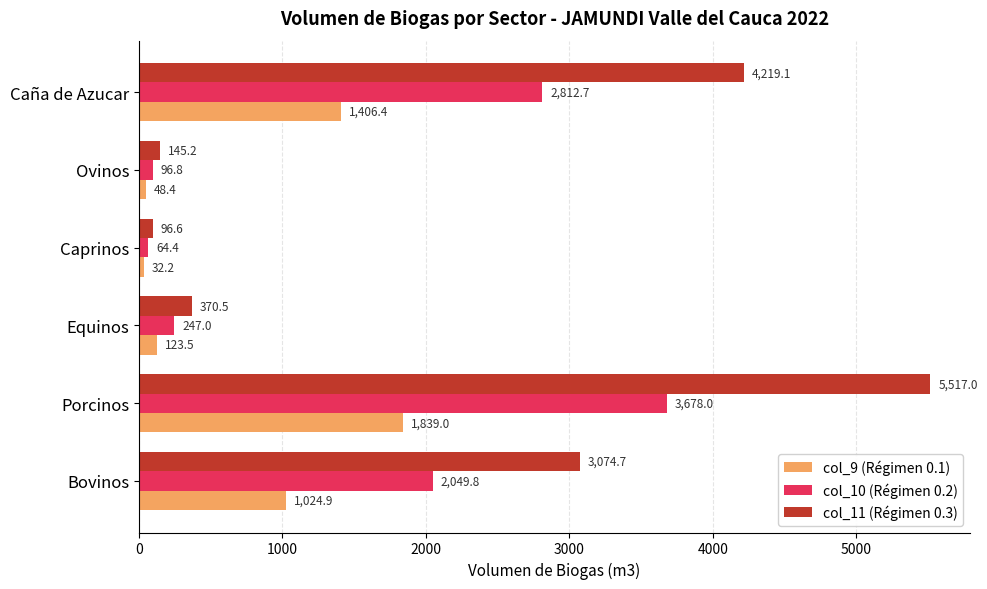

What is the difference between the maximum and minimum values in the col_9 (Régimen 0.1) series?

1806.8